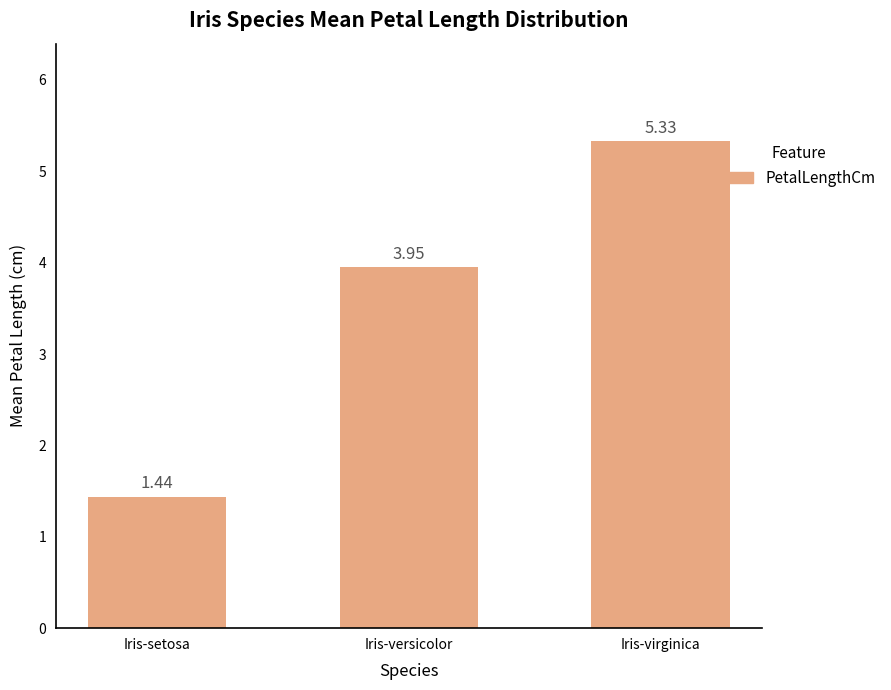

What is the label of the 3rd bar from the left?

Iris-virginica